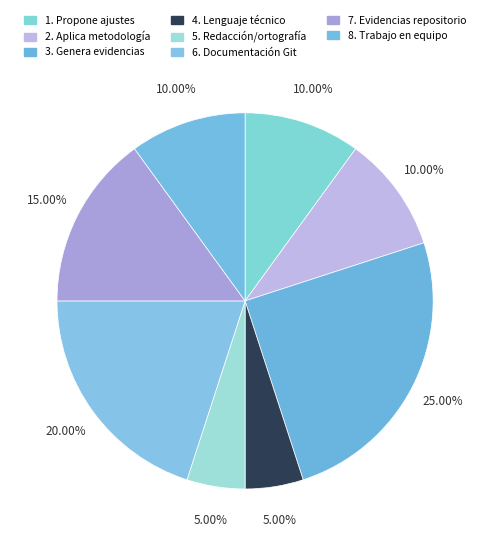

Rank the categories by value from highest to lowest.

3. Genera evidencias, 6. Documentación Git, 7. Evidencias repositorio, 1. Propone ajustes, 2. Aplica metodología, 8. Trabajo en equipo, 4. Lenguaje técnico, 5. Redacción/ortografía